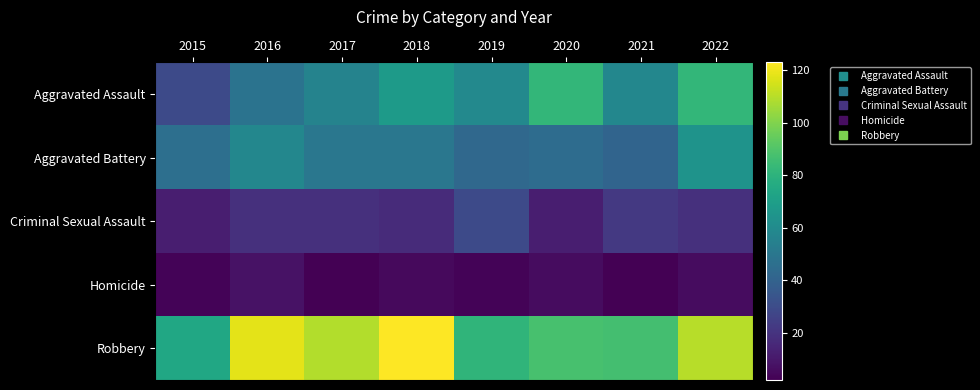

Reading left to right, what are all the values shown in this chart?

Aggravated Assault: 2015=29	2016=48	2017=56	2018=68	2019=59	2020=82	2021=58	2022=82
Aggravated Battery: 2015=46	2016=58	2017=50	2018=50	2019=43	2020=45	2021=41	2022=64
Criminal Sexual Assault: 2015=12	2016=19	2017=19	2018=17	2019=29	2020=12	2021=22	2022=19
Homicide: 2015=3	2016=8	2017=2	2018=5	2019=3	2020=6	2021=2	2022=6
Robbery: 2015=74	2016=118	2017=109	2018=123	2019=81	2020=88	2021=87	2022=110